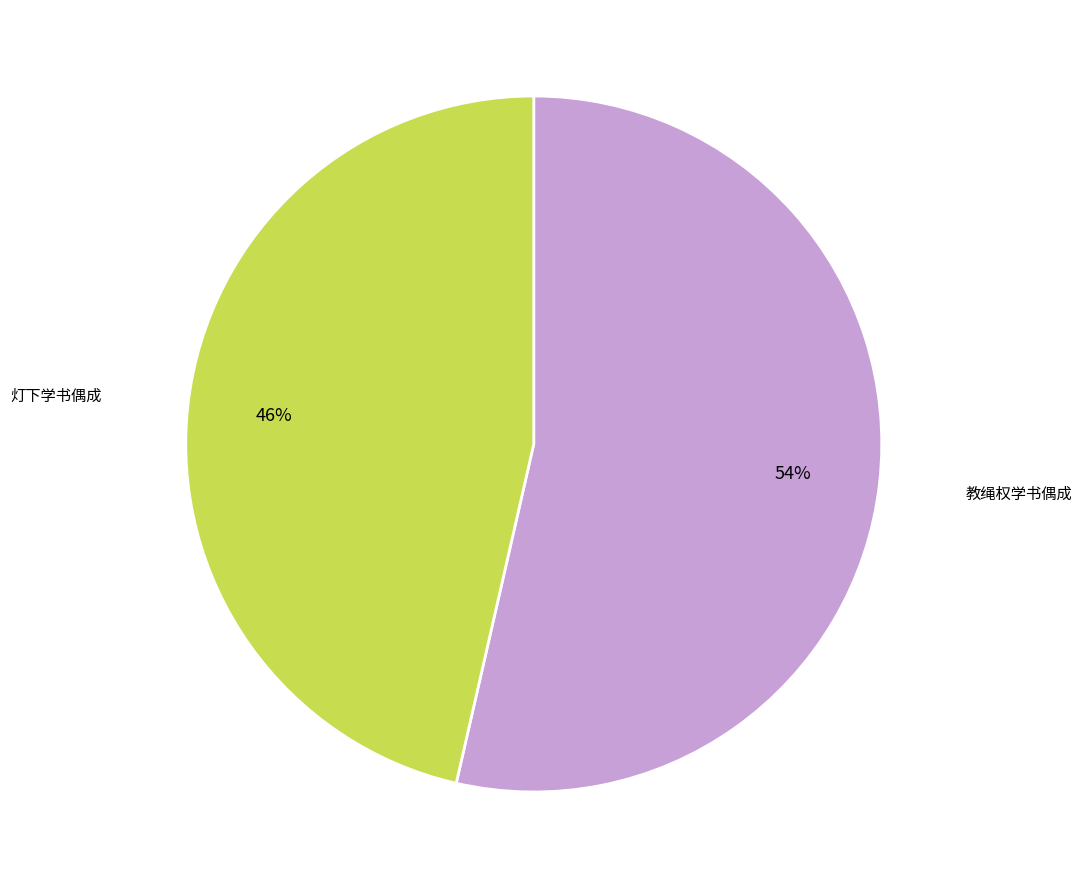

To the nearest percent, what is the average slice percentage?

50%